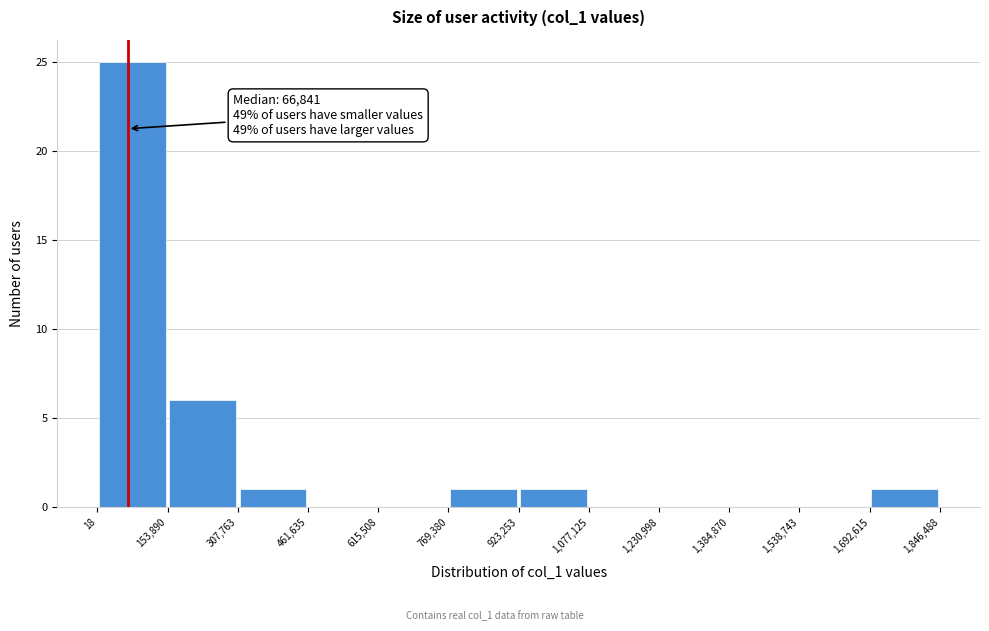

Which range on the x-axis has the tallest bar?

18 to 153,890